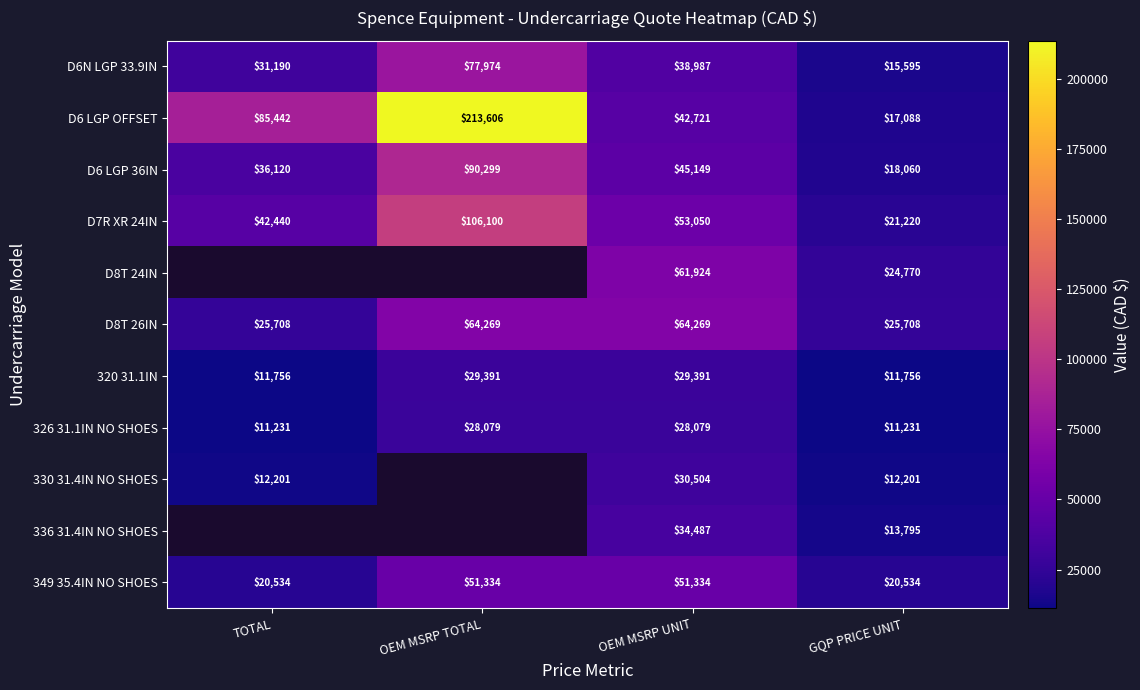

What is the spread (max minus min) of values at TOTAL?

74210.9